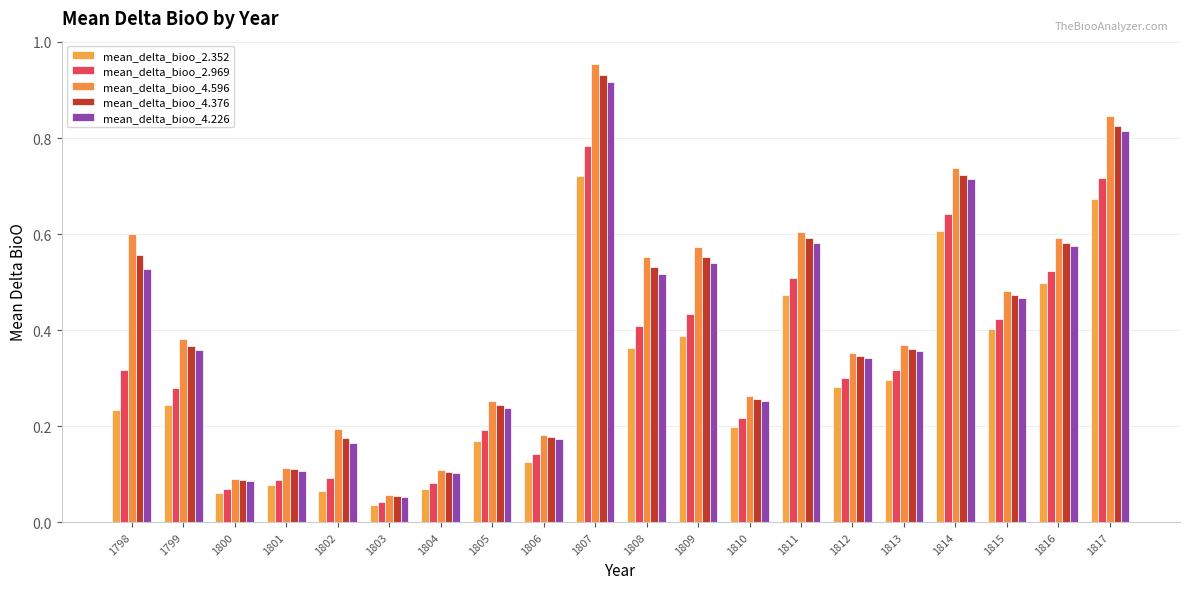

Is the value of mean_delta_bioo_4.596 at 1815 greater than the value of mean_delta_bioo_2.352 at 1815?

Yes